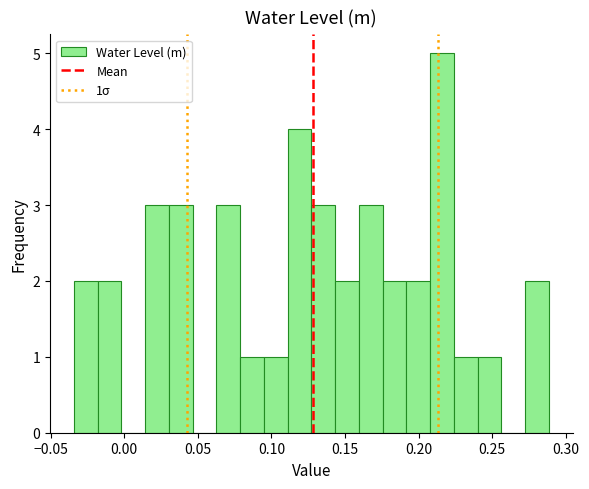

Around what value on the x-axis is the tallest bar? Give the approximate position of its centre, as read against the axis.

0.215